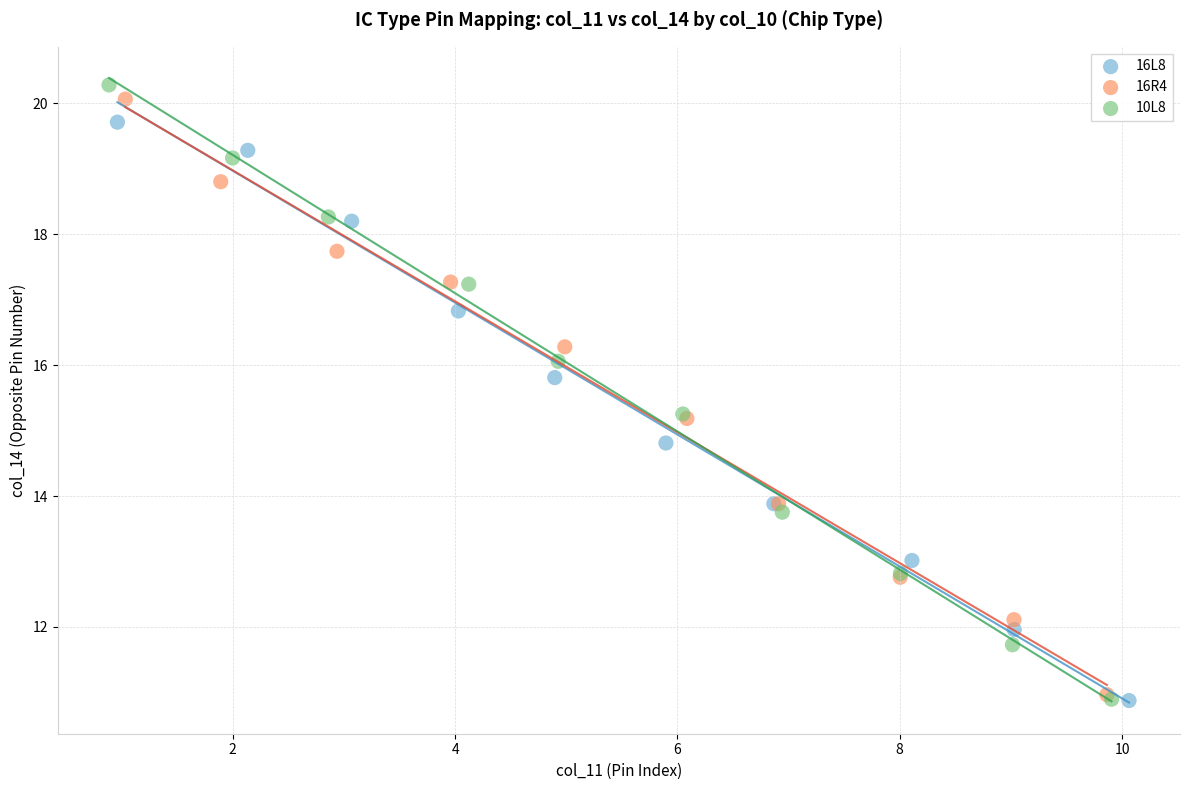

Which series has the largest Y range (max minus min)?

10L8